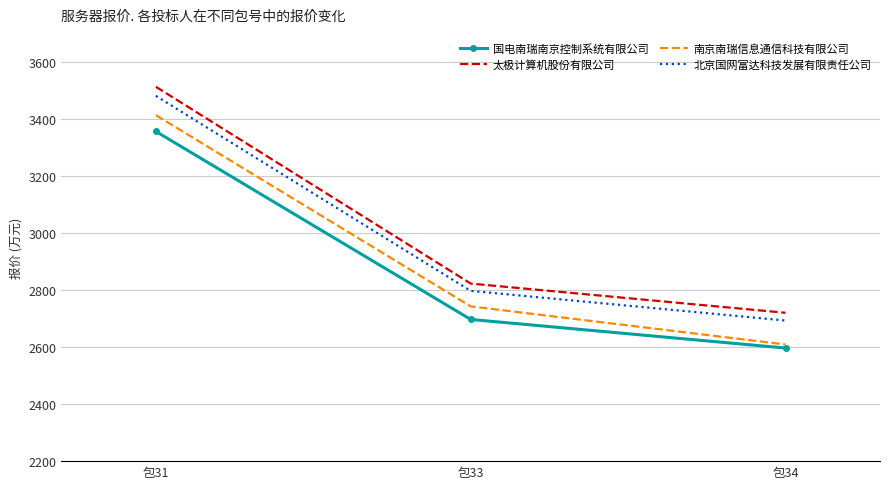

Read the 国电南瑞南京控制系统有限公司 value at 包31.

3357.5